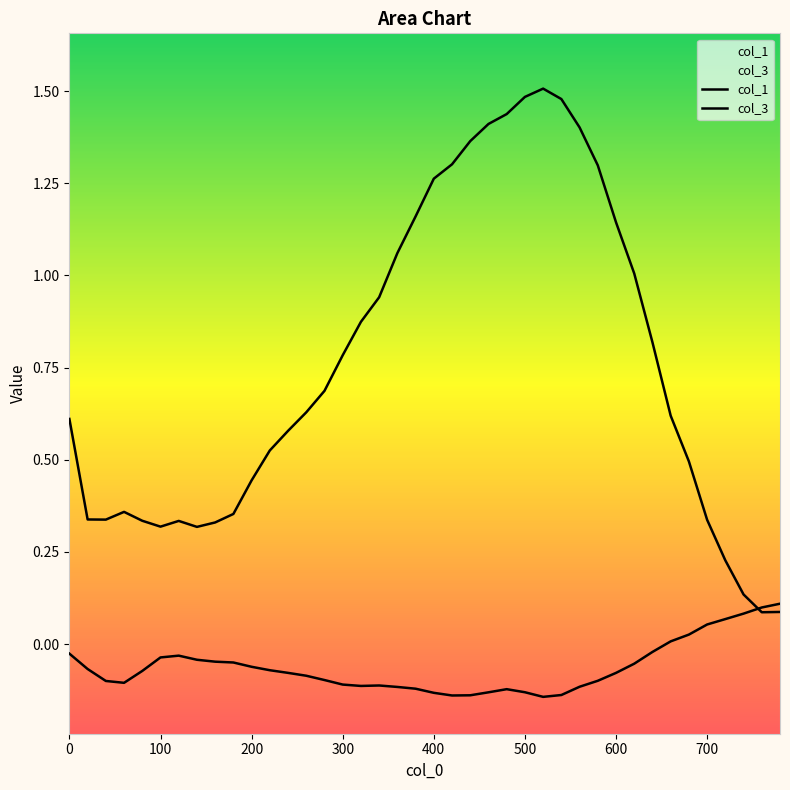

Reading left to right, extract all data points from this chart.

col_1: 0.6	0.3	0.3	0.4	0.3	0.3	0.3	0.3	0.3	0.4	0.4	0.5	0.6	0.6	0.7	0.8	0.9	0.9	1.1	1.2	1.3	1.3	1.4	1.4	1.4	1.5	1.5	1.5	1.4	1.3	1.1	1.0	0.8	0.6	0.5	0.3	0.2	0.1	0.1	0.1
col_3: -0.0	-0.1	-0.1	-0.1	-0.1	-0.0	-0.0	-0.0	-0.0	-0.1	-0.1	-0.1	-0.1	-0.1	-0.1	-0.1	-0.1	-0.1	-0.1	-0.1	-0.1	-0.1	-0.1	-0.1	-0.1	-0.1	-0.1	-0.1	-0.1	-0.1	-0.1	-0.1	-0.0	0.0	0.0	0.1	0.1	0.1	0.1	0.1